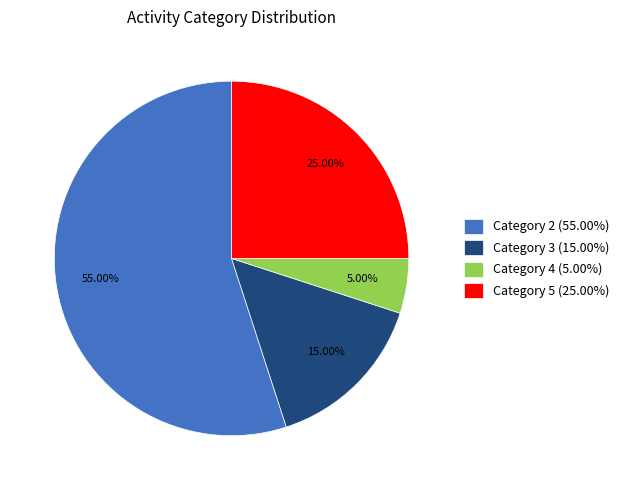

What is the majority slice?

Category 2 (55.00%)